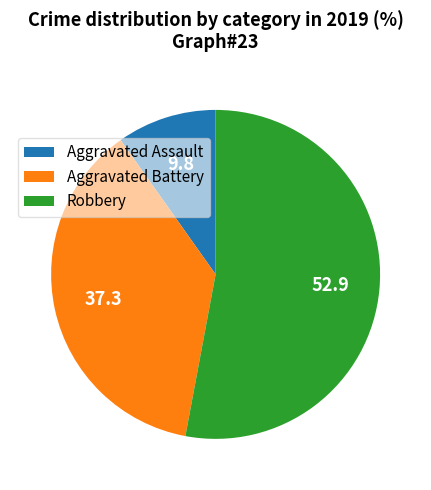

Rank the categories by value from highest to lowest.

Robbery, Aggravated Battery, Aggravated Assault